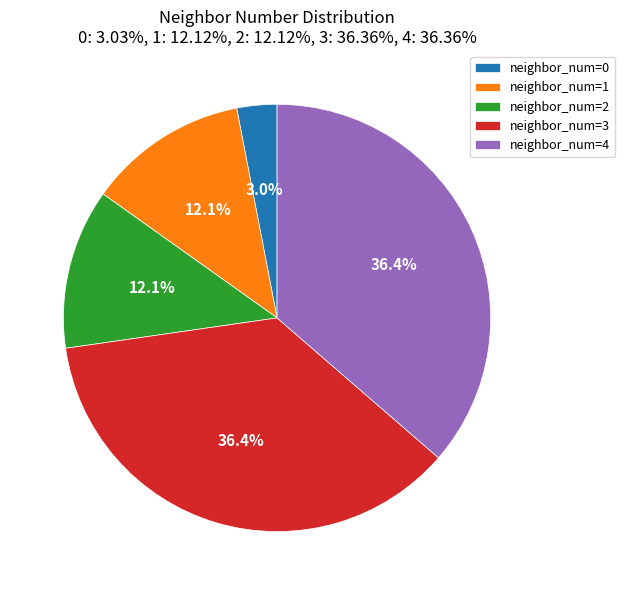

Count the number of slices in the pie.

5